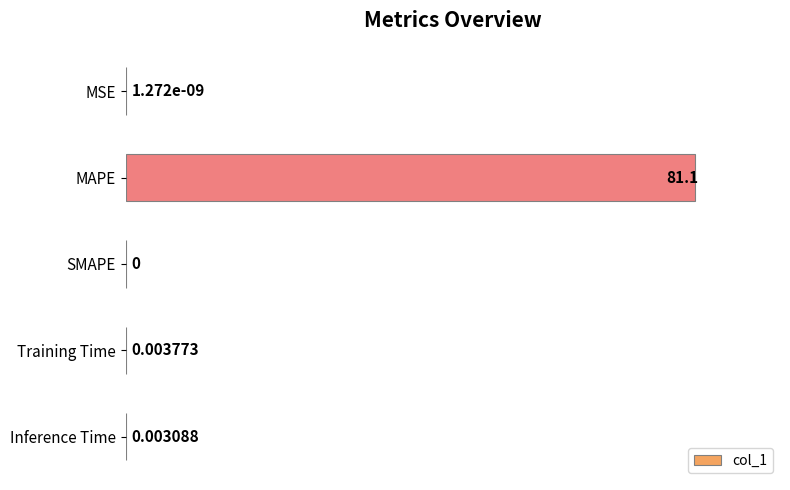

Which category has the highest value across all series?

MAPE